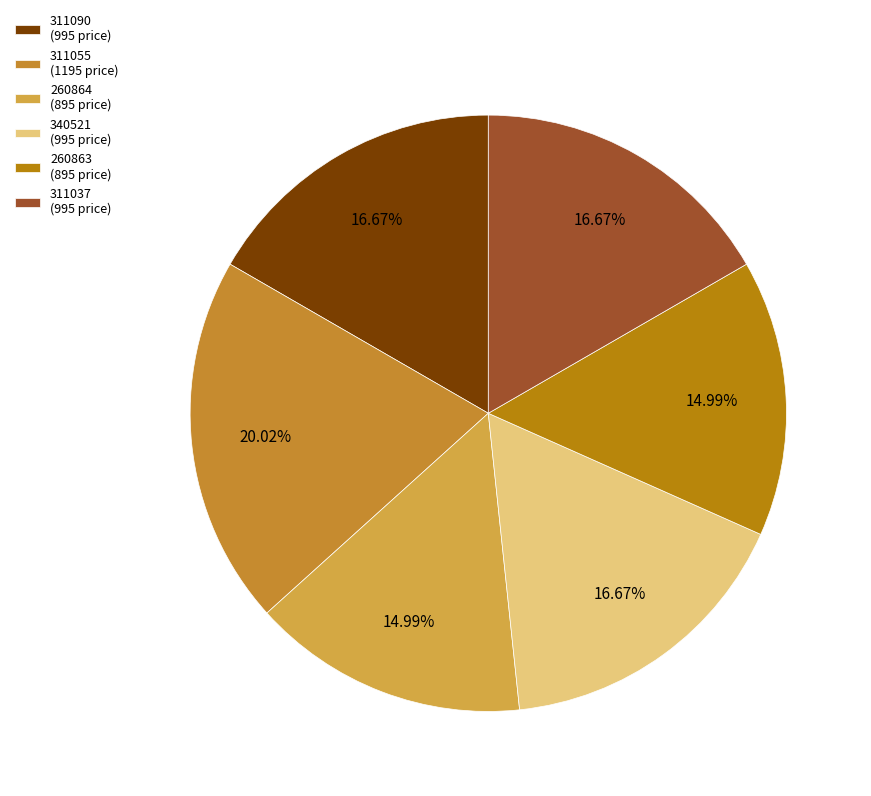

To the nearest percent, what percentage of the pie is 311055?

20%